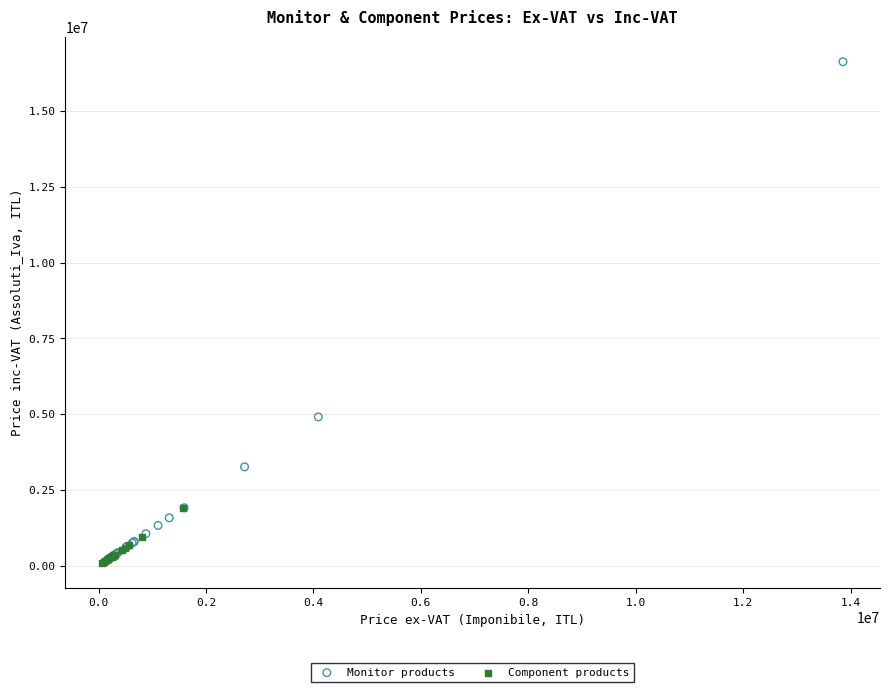

What are all the series names shown in the legend?

Monitor products, Component products